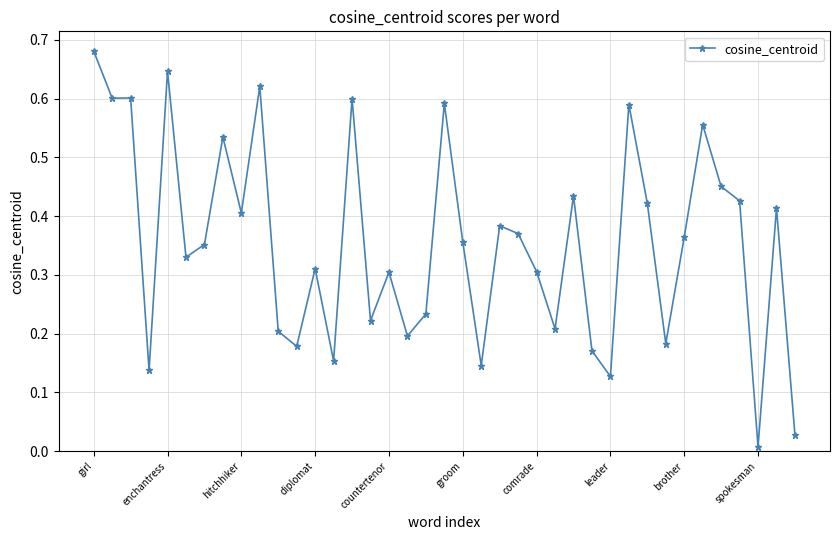

True or false: there are more than 2 points higher than both neighbors.

True